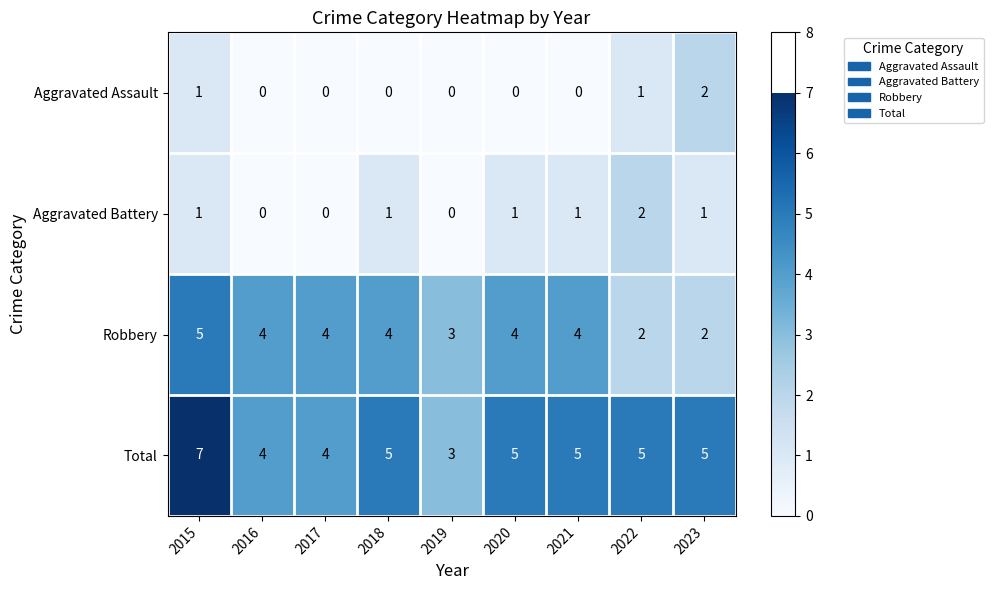

Is it true that Total equals 4 at 2016?

True